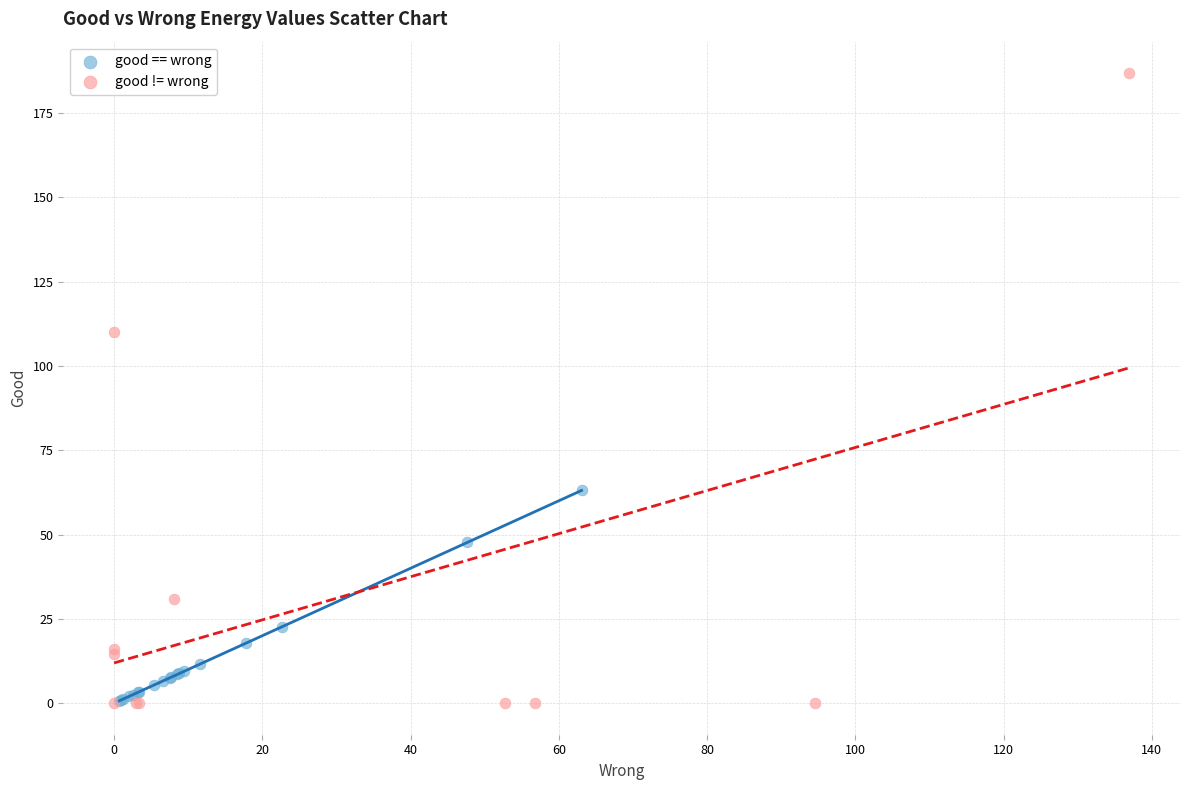

Which series reaches the maximum Y coordinate?

good != wrong